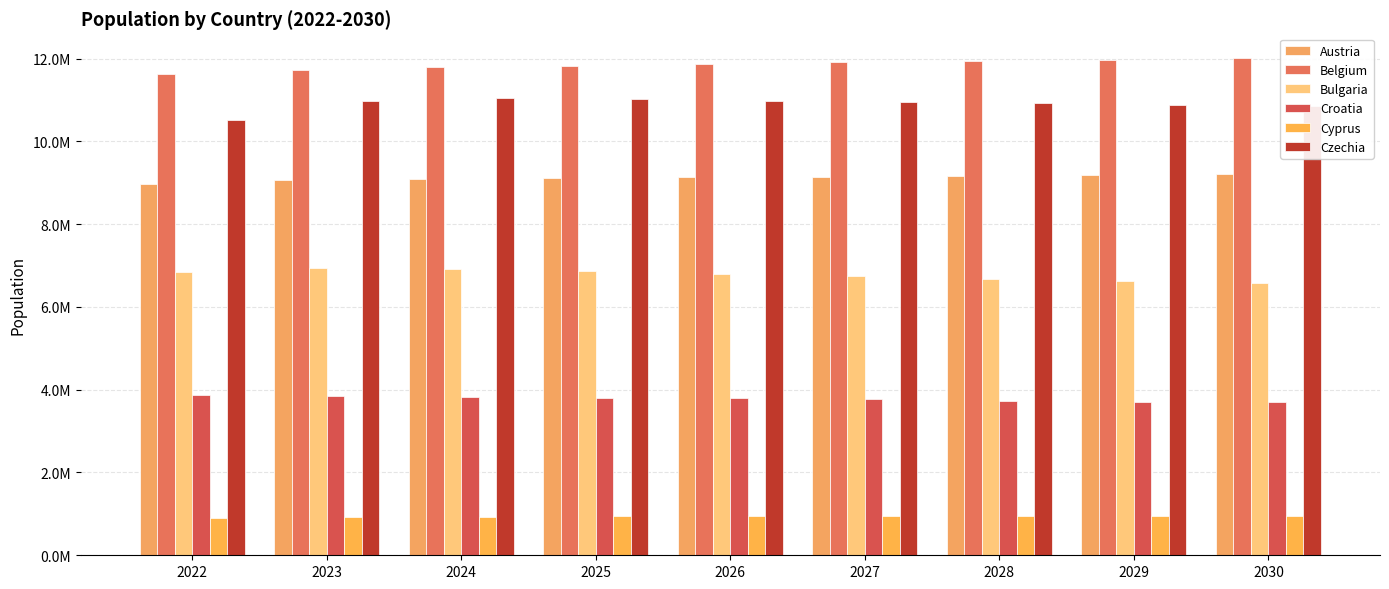

What is the maximum value shown in the chart?

12009045